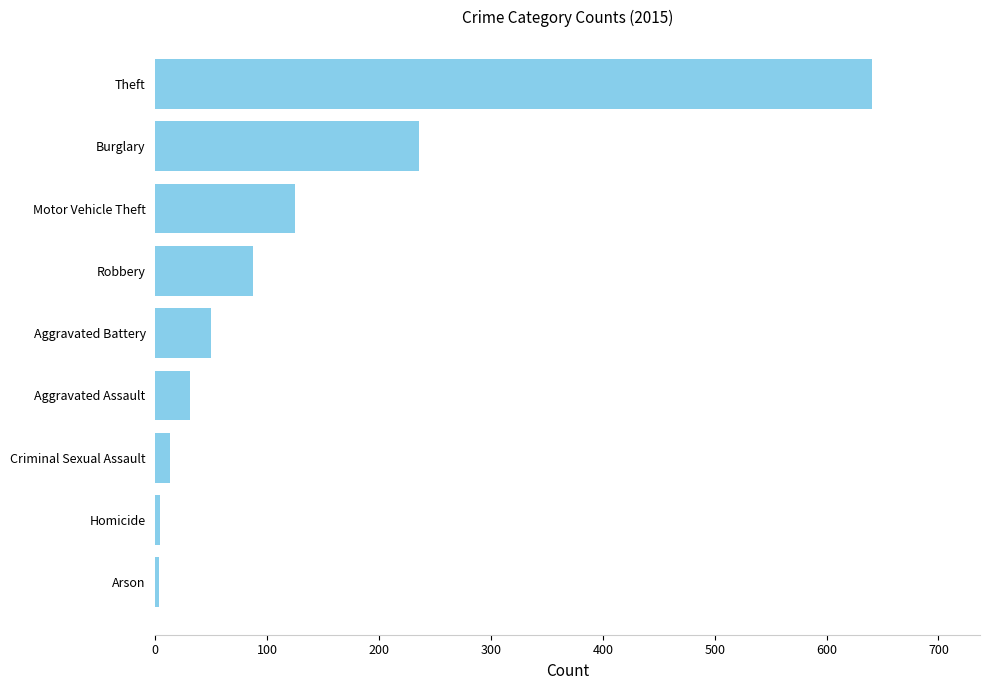

Between Arson and Robbery, which is larger?

Robbery